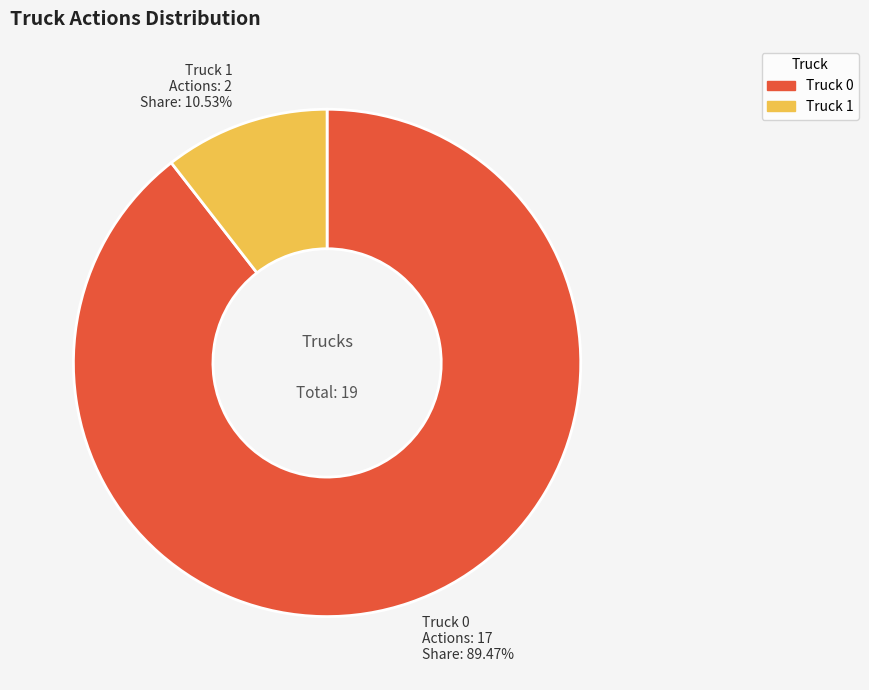

True or false: Truck 1 accounts for 11% of the total.

True